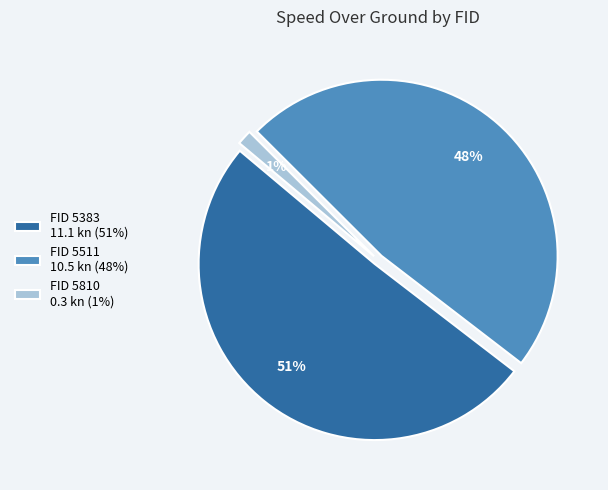

Does FID 5810 0.3 kn (1%) account for over 50% of the chart?

No